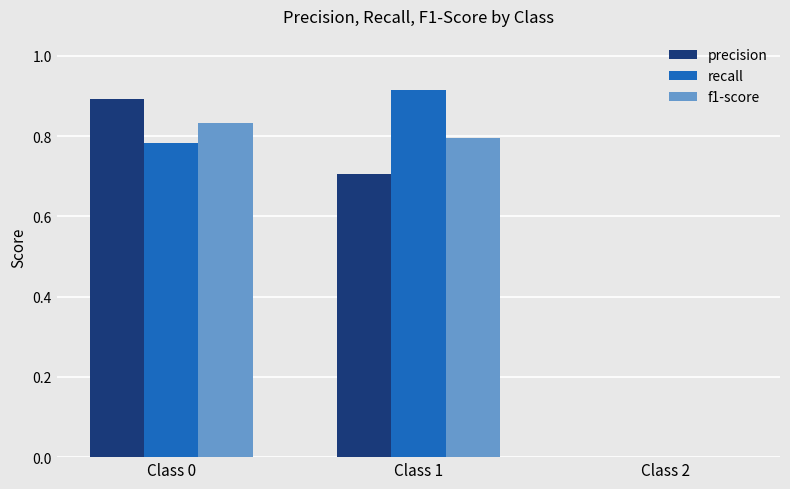

At which category does the chart reach its peak across all series?

Class 1